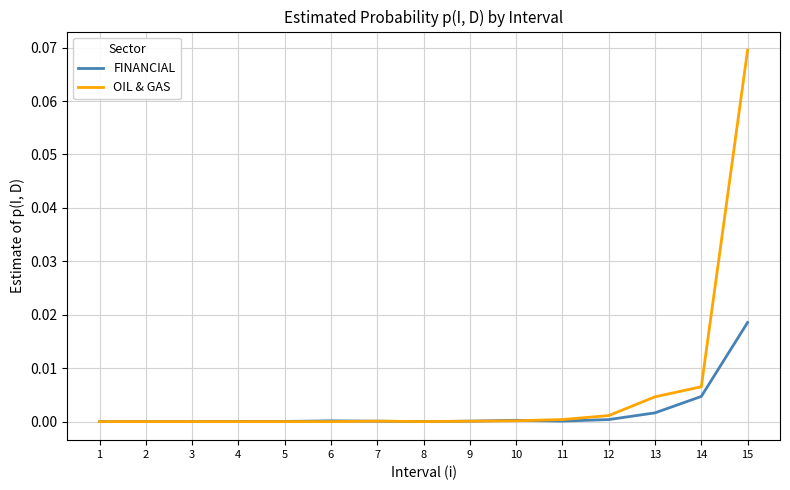

Which series has the largest total across all categories?

OIL & GAS